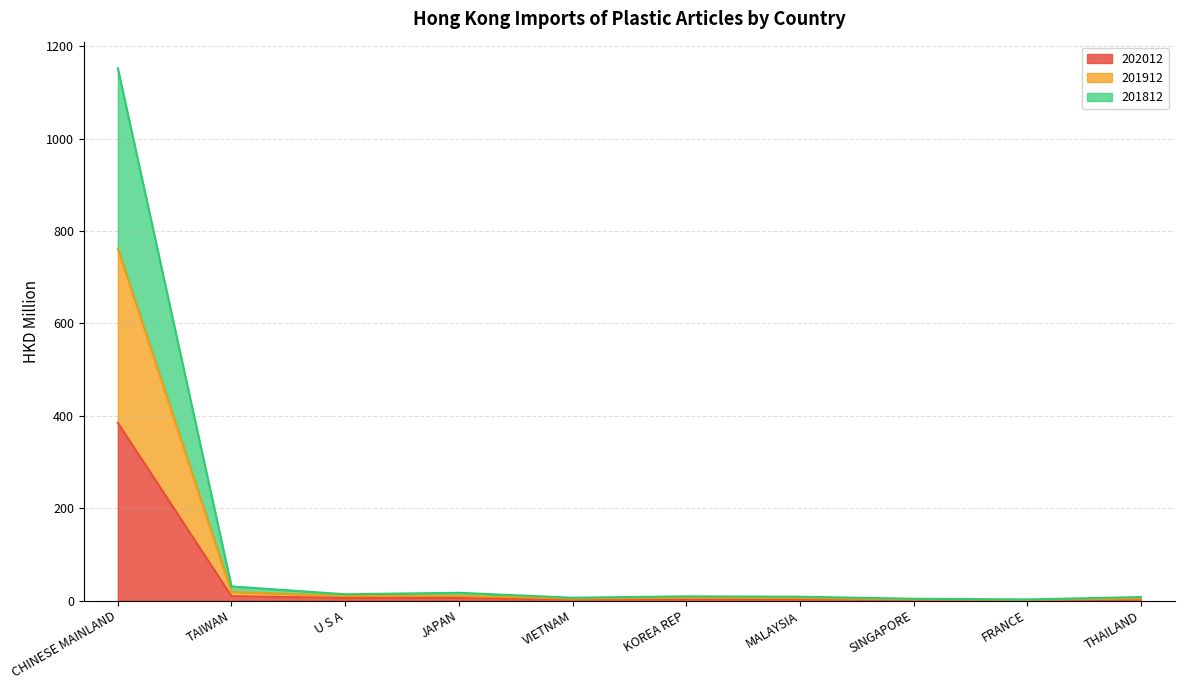

How many lines are shown in the chart?

3